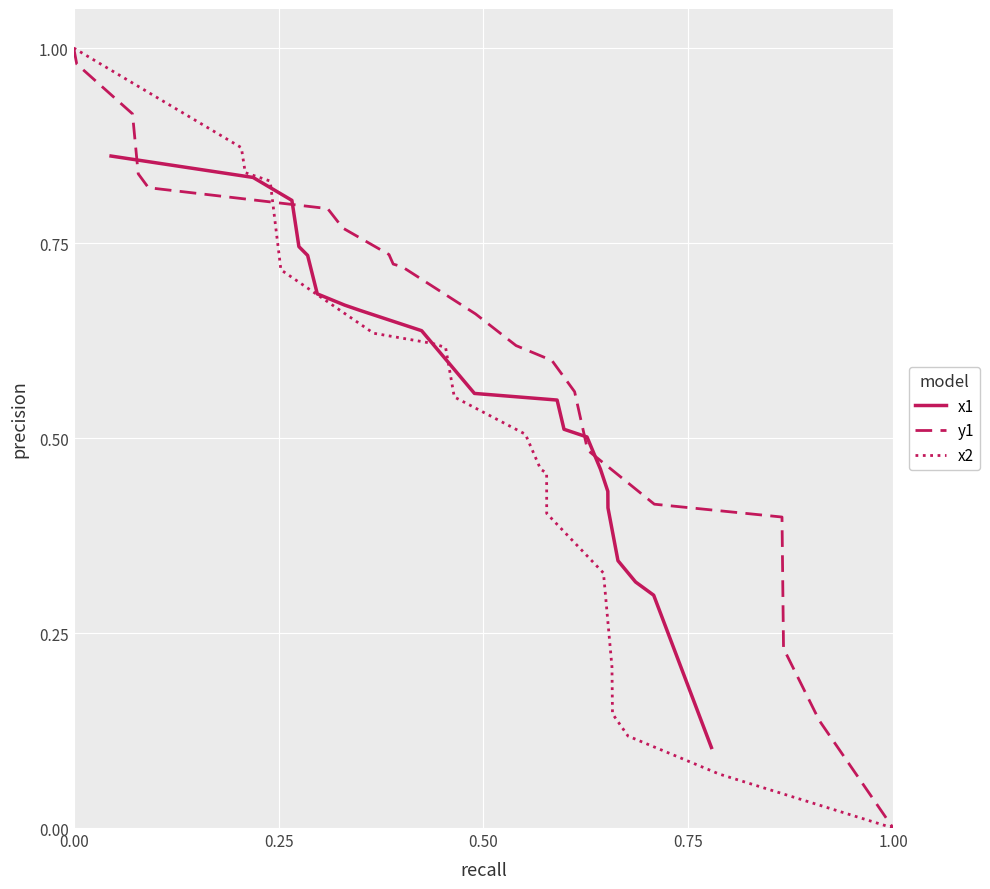

Which series has the largest total across all categories?

y1